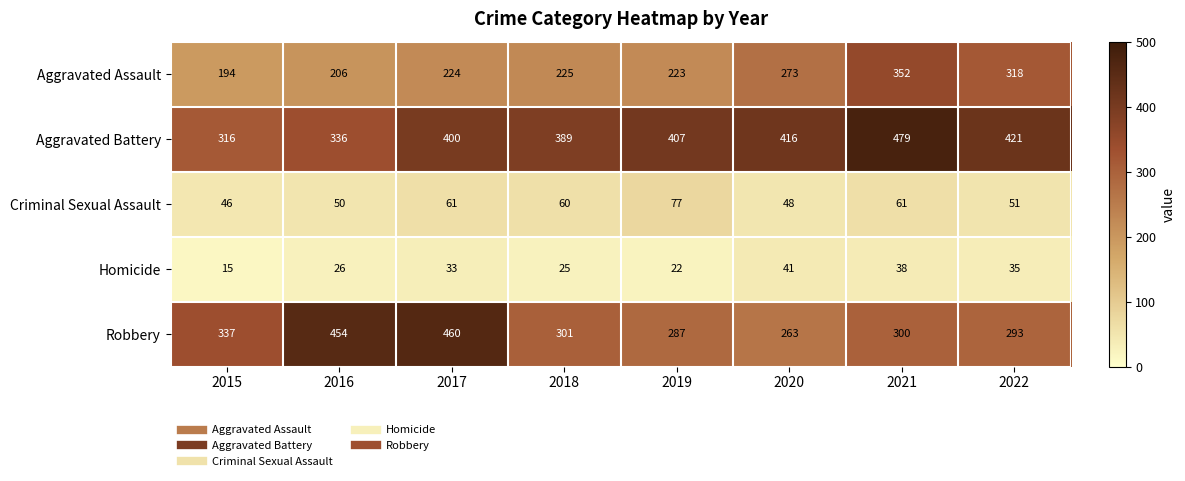

Which series changed the most between 2020 and 2022?

Aggravated Assault